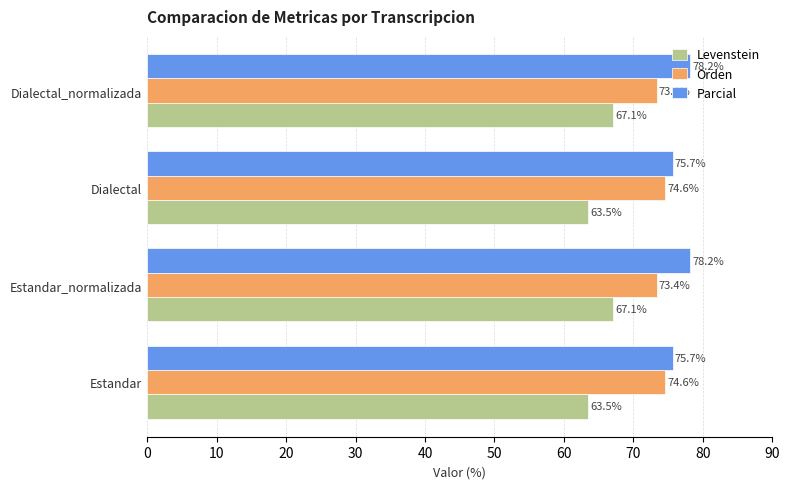

What is the total value across all series at Estandar_normalizada?

218.7